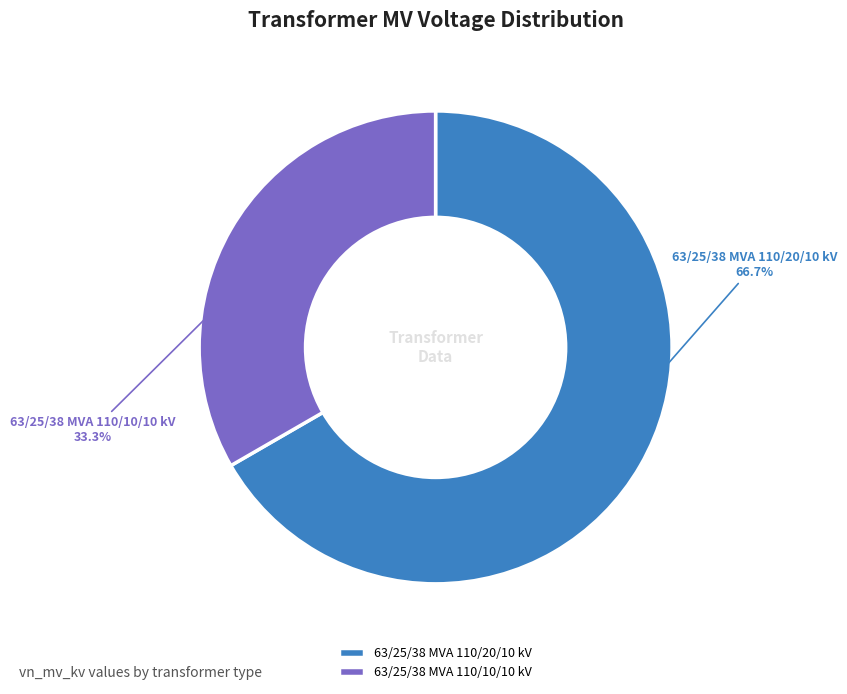

Which category has the biggest portion of the pie?

63/25/38 MVA 110/20/10 kV